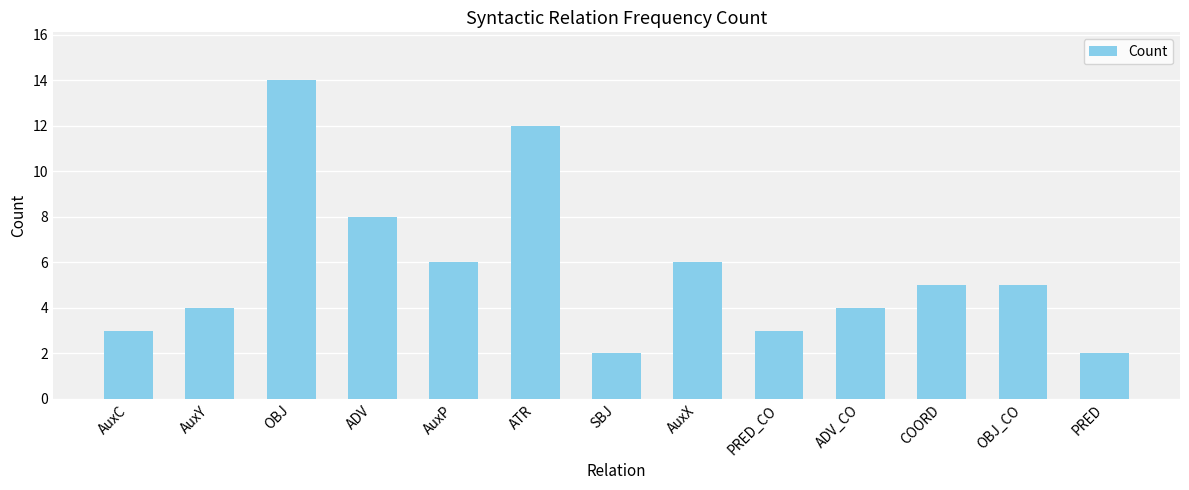

What is the greatest value displayed?

14